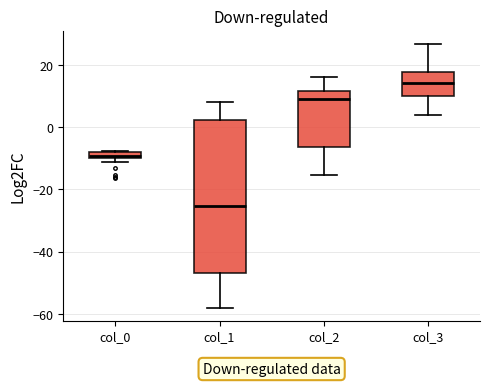

Which box's median line is the lowest?

col_1